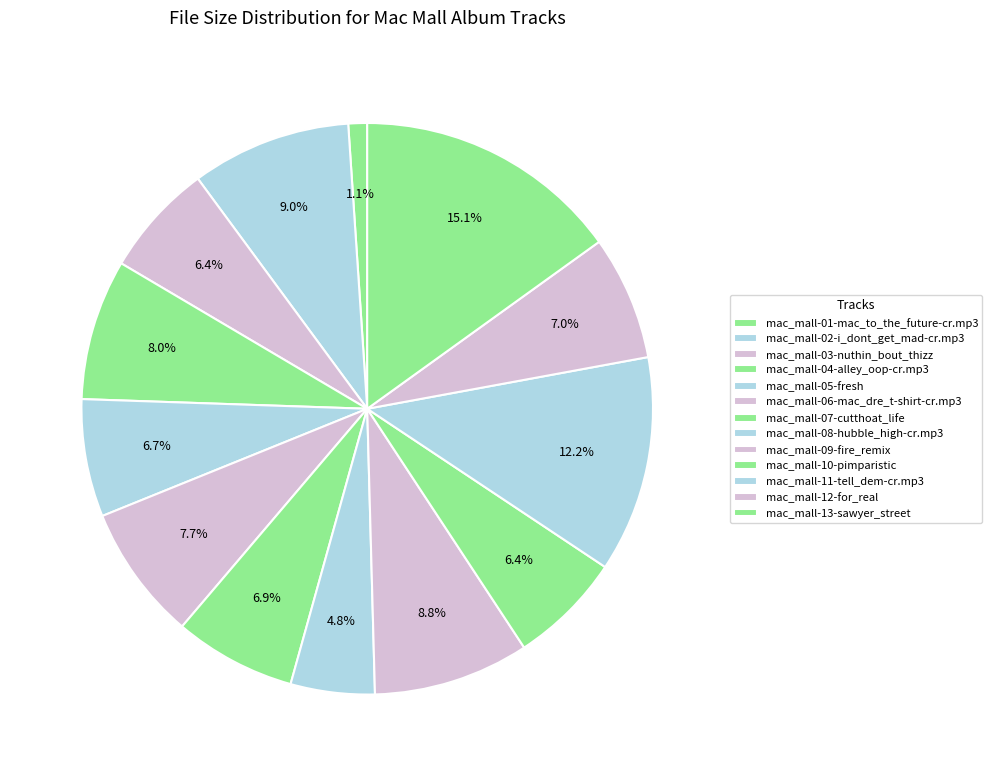

What is the smallest slice in the pie chart?

mac_mall-01-mac_to_the_future-cr.mp3